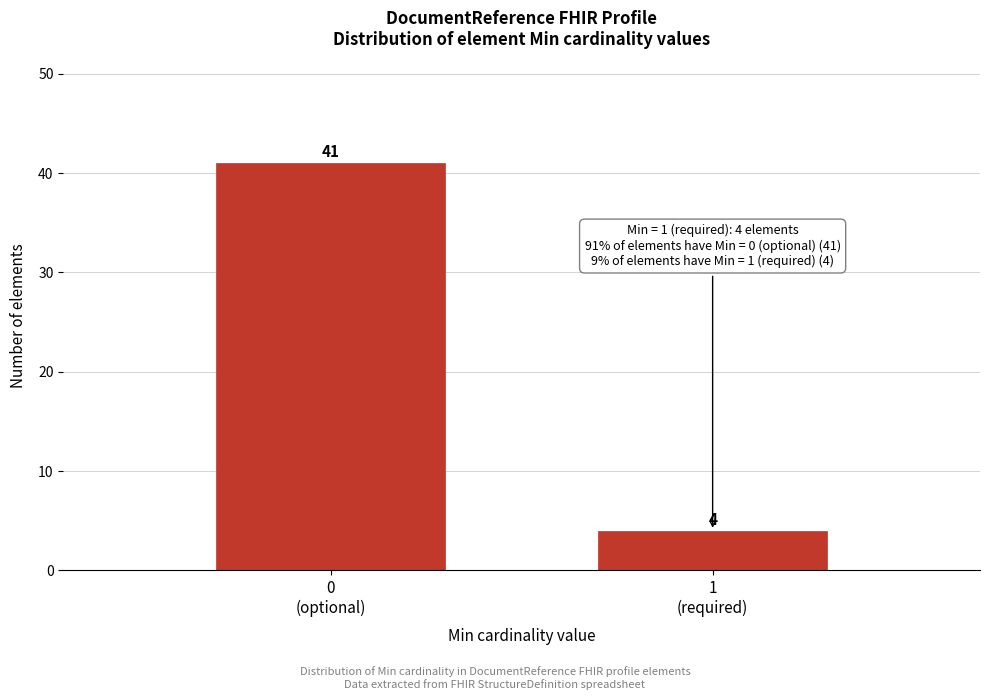

Reading left to right, extract all data points from this chart.

41	4